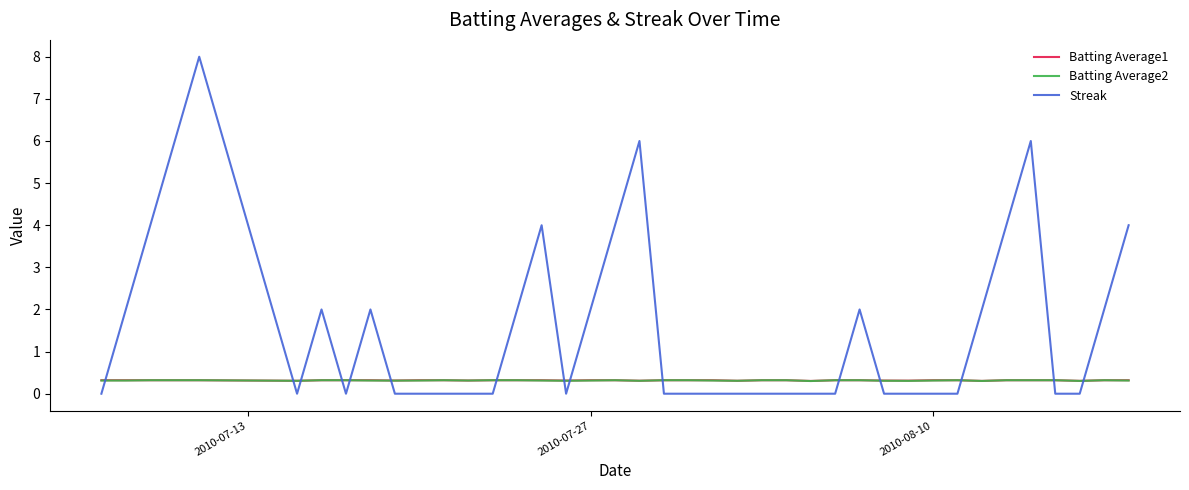

Which series has the widest spread of values?

Streak